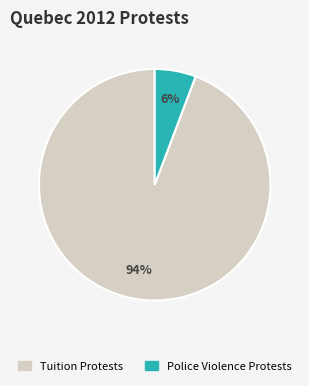

Is there a majority slice in this chart?

Yes